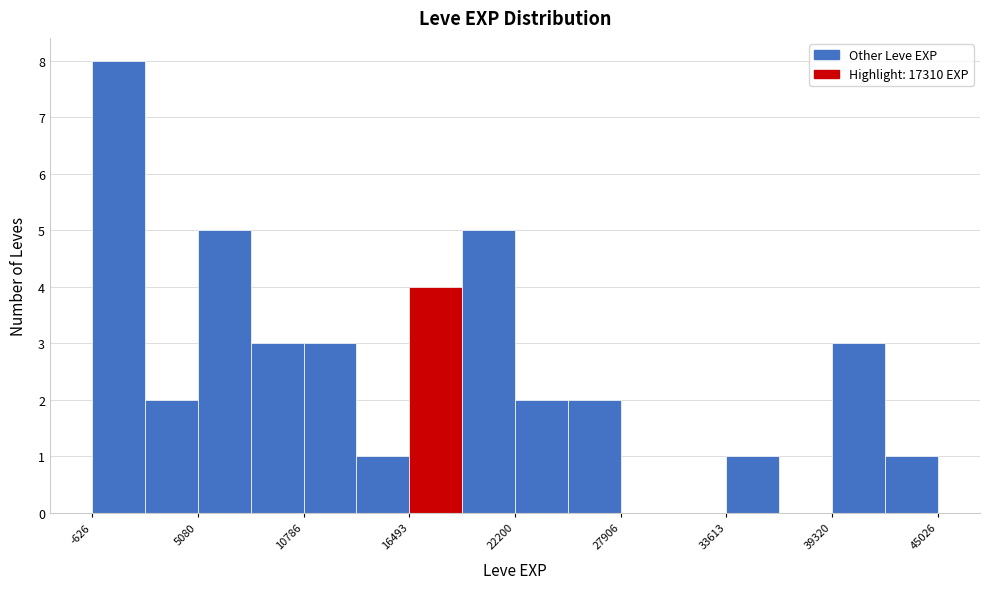

Read against the x-axis, roughly where is the centre of the tallest bar?

1000